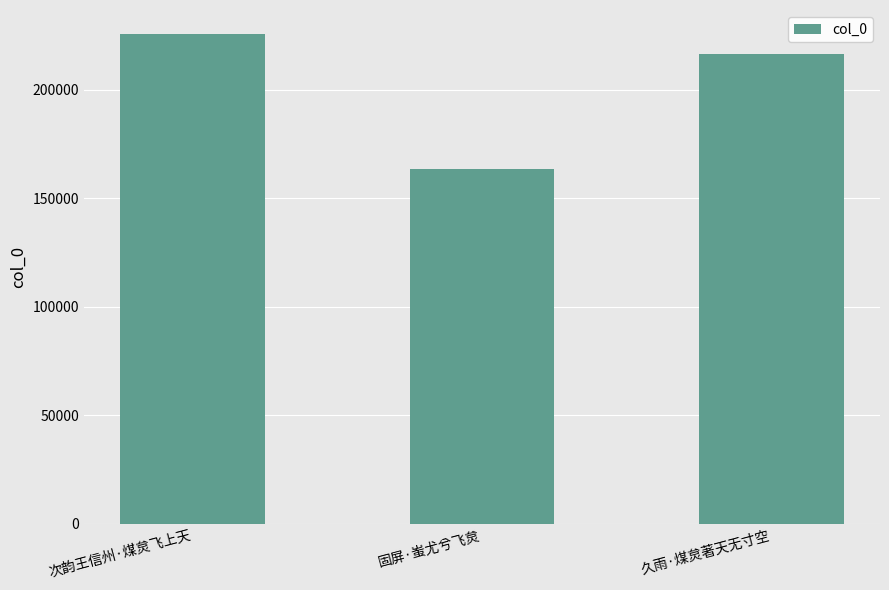

At which label does the data first exceed 216456?

次韵王信州·煤炱飞上天